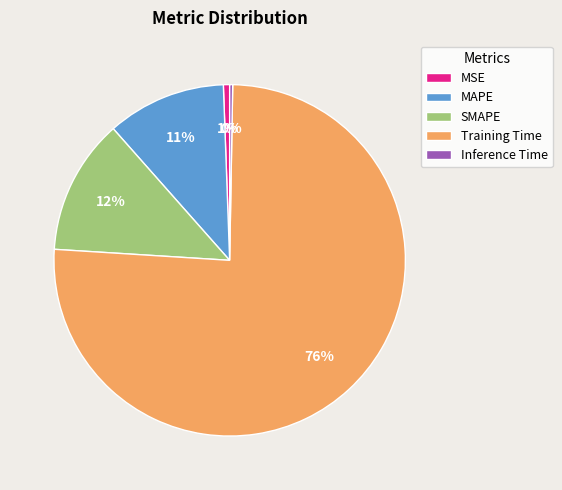

To the nearest percent, what percentage of the pie is SMAPE?

12%